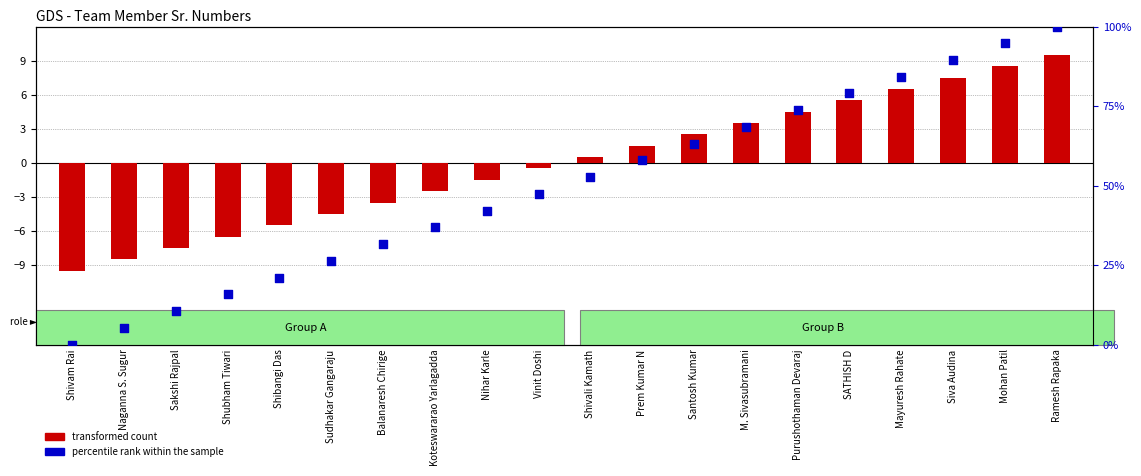

Which series has the largest Y range (max minus min)?

percentile rank within the sample